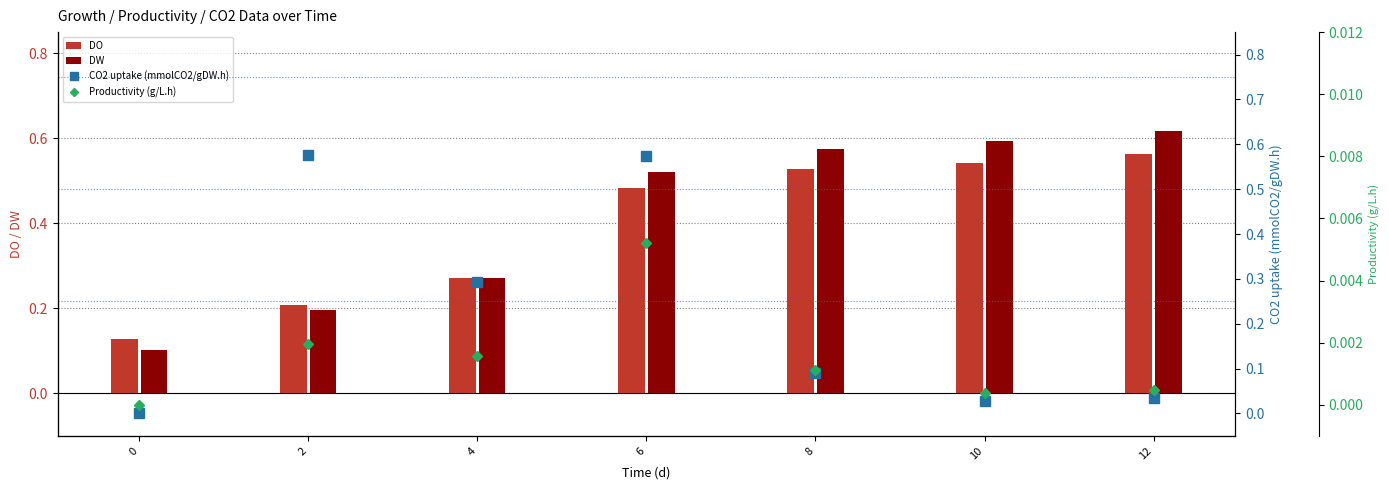

What is the spread (max minus min) of values at 0?

0.1